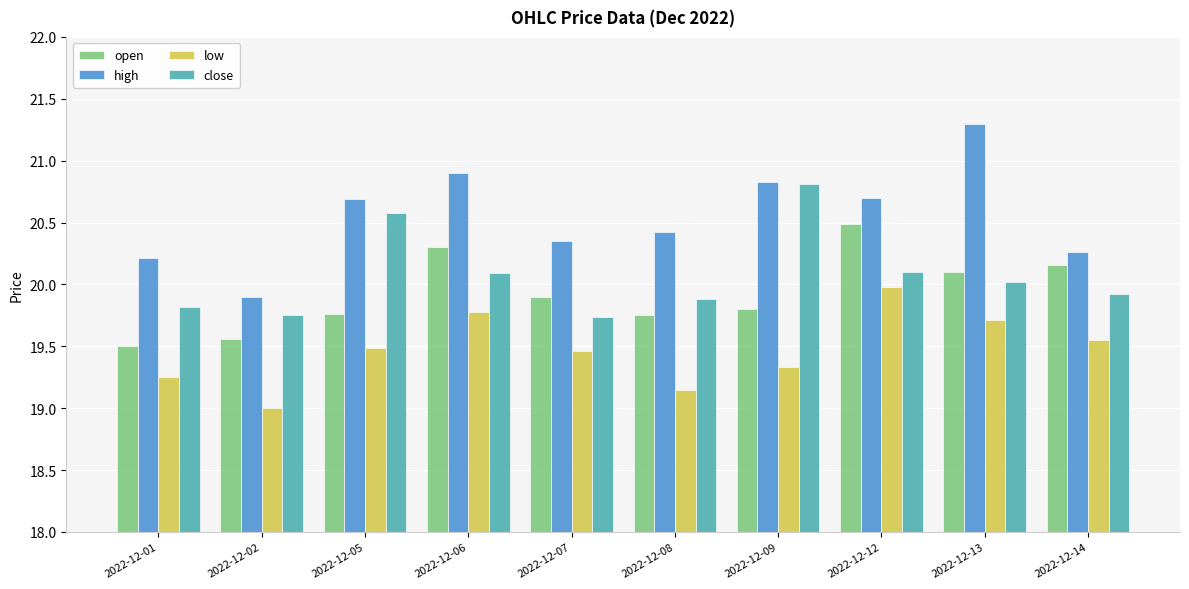

What is the approximate value of open at 2022-12-13?

20.1